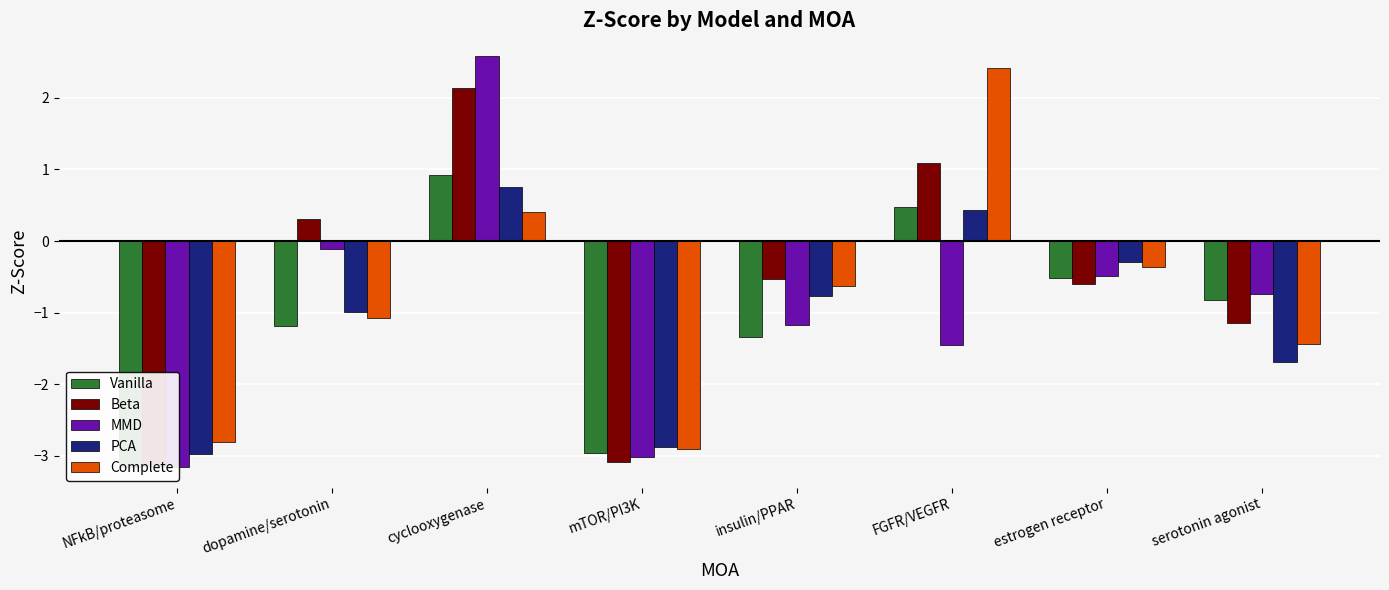

What value does the Vanilla series have at serotonin agonist?

-0.8